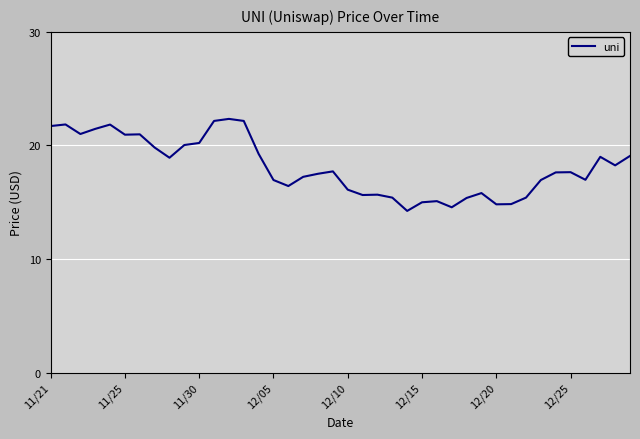

What is the maximum value shown in the chart?

22.3